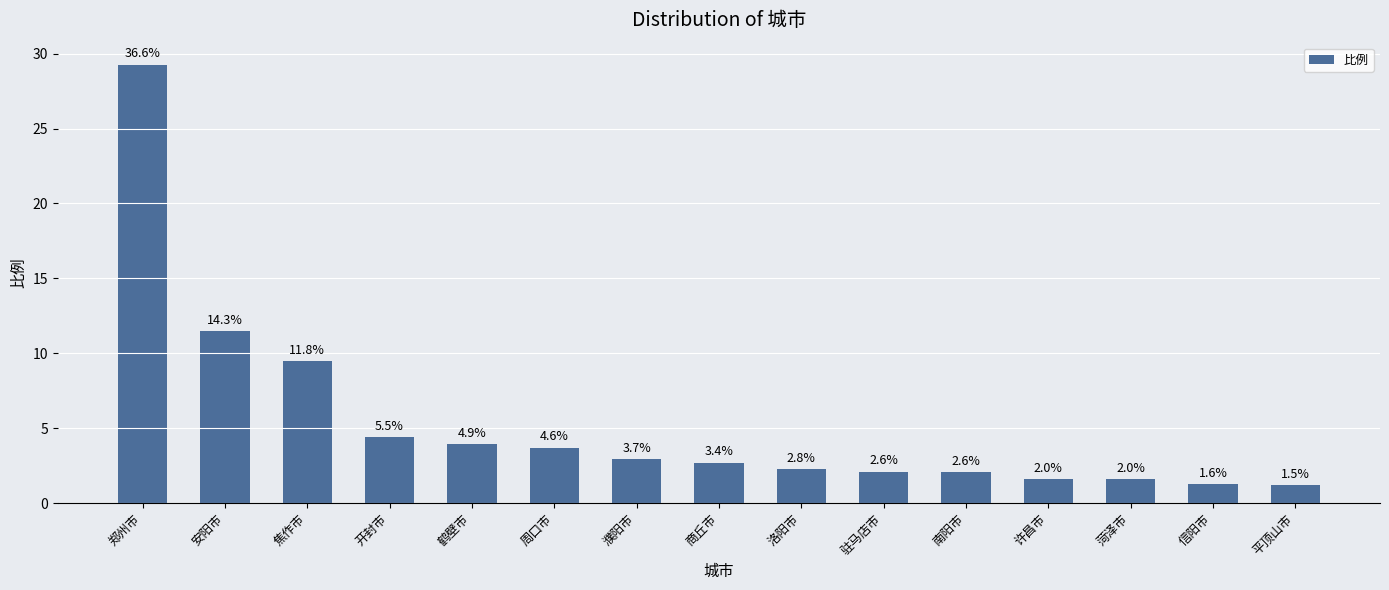

Is it true that the value at 驻马店市 is 3.4?

False